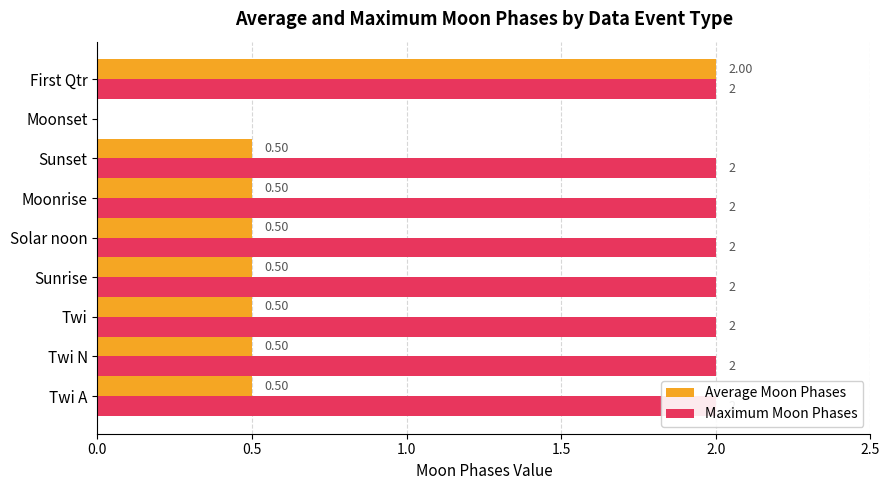

Is it true that Average Moon Phases equals 0.5 at Sunset?

True